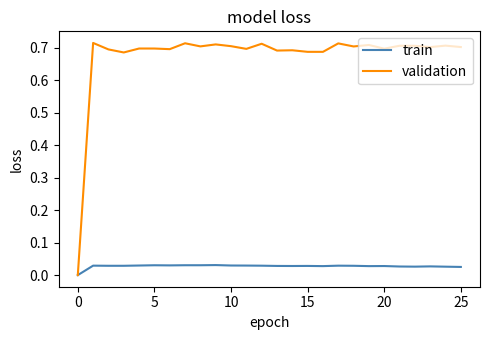

What are all the series names shown in the legend?

train, validation